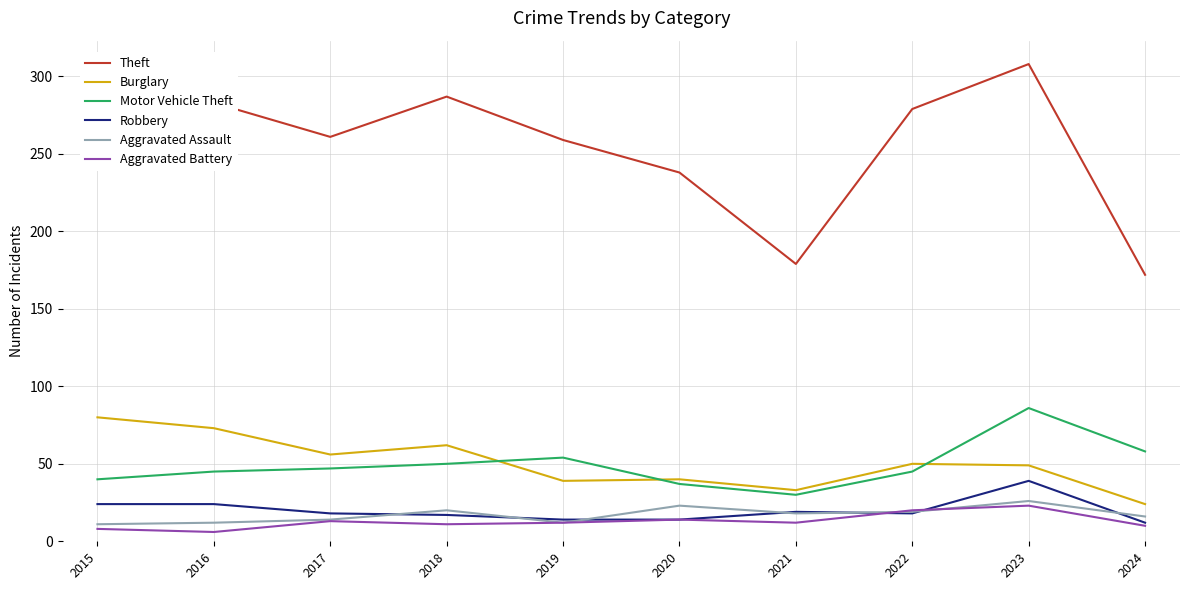

The Aggravated Battery series shows 12 at 2021. True or false?

True